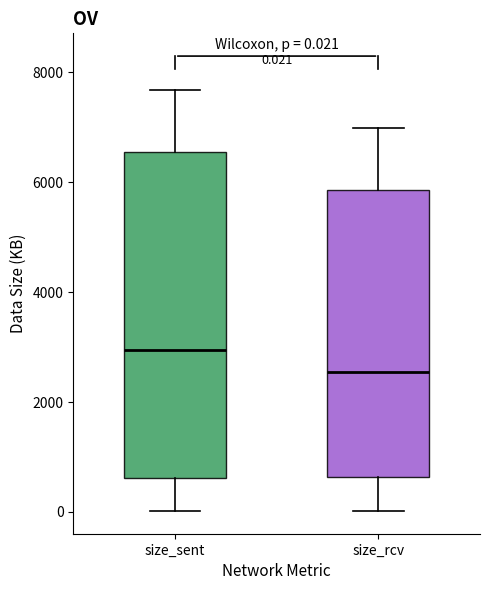

Which box has the lowest median line?

size_rcv